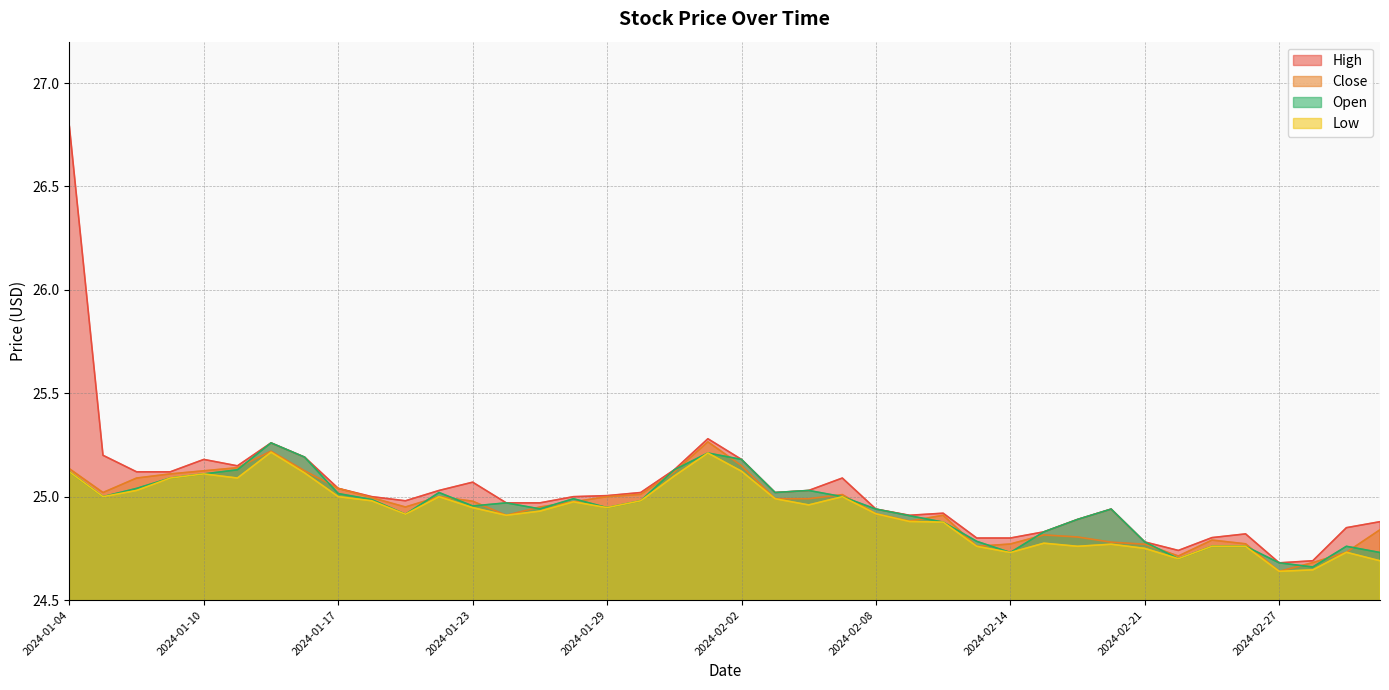

At which label does Close reach its peak?

2024-02-01